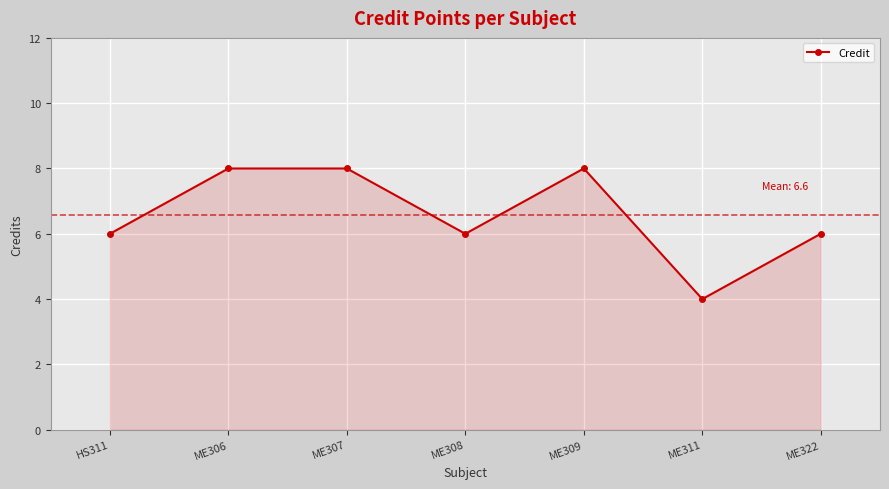

Reading right to left, extract all data points from this chart.

6	4	8	6	8	8	6